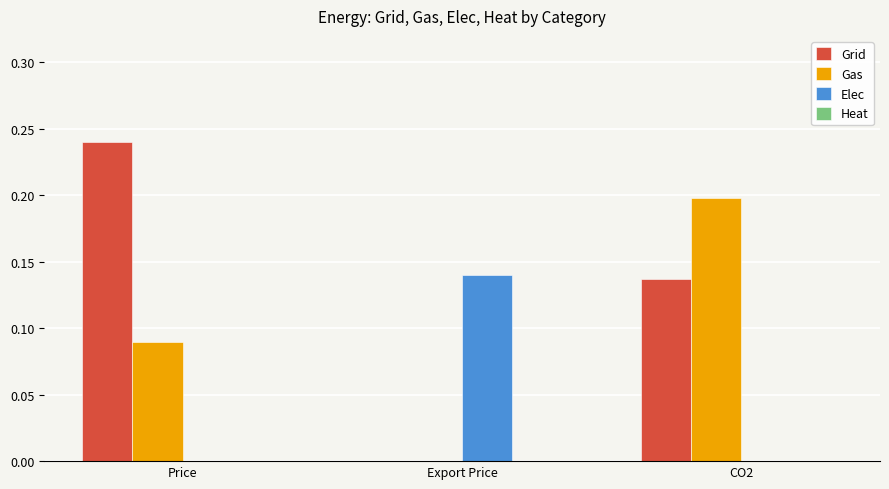

What is the sum of all Grid values?

0.4